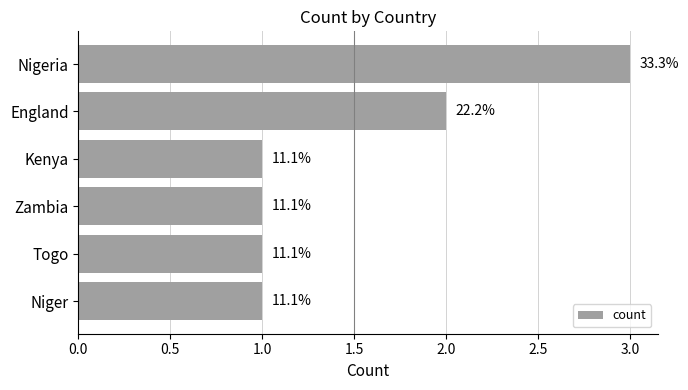

Are the bars horizontal?

Yes